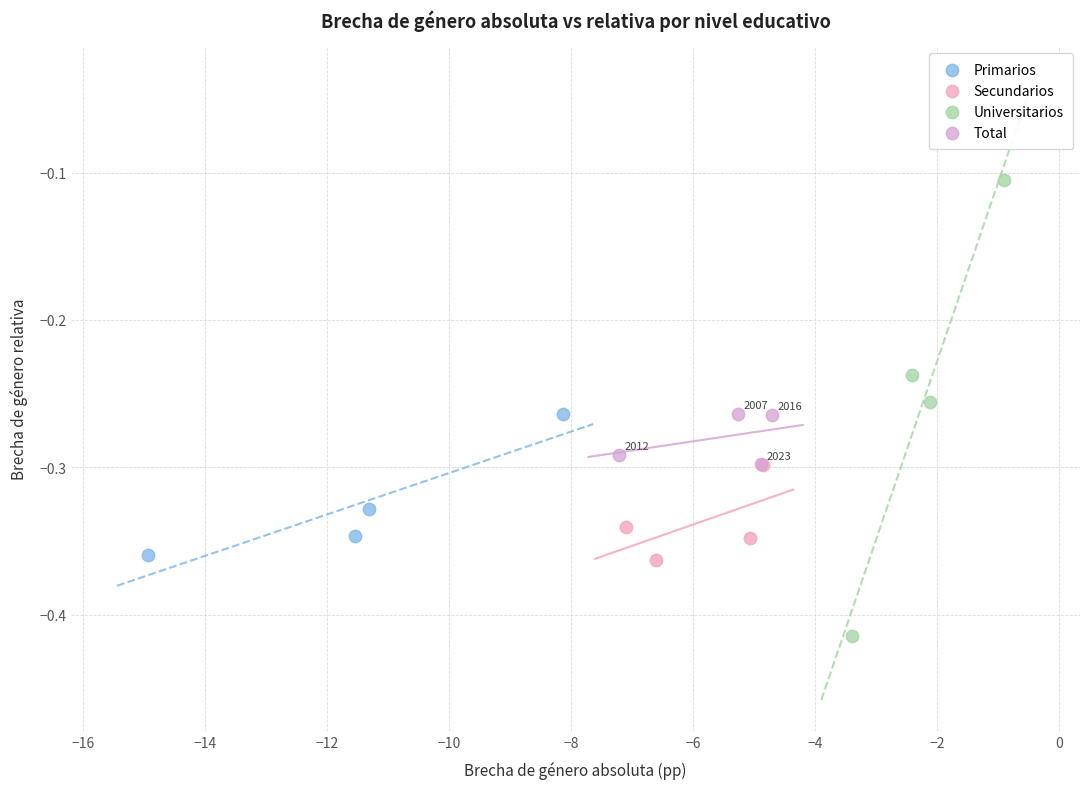

Which series contains the highest Y value?

Universitarios